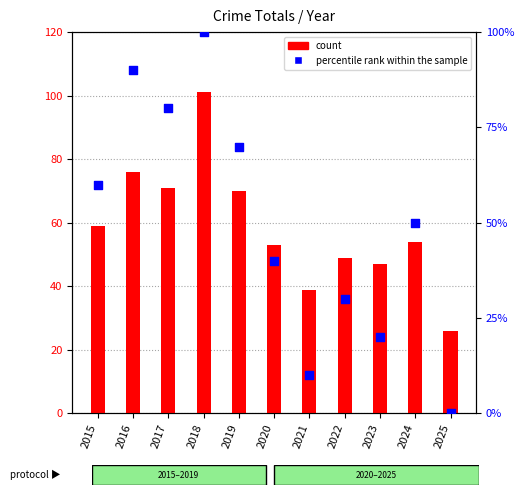

Which series contains the lowest Y value?

percentile rank within the sample